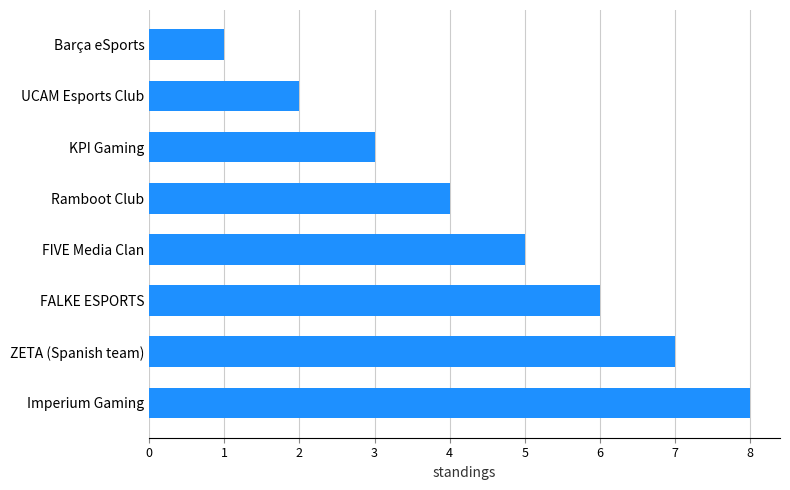

Rank the categories by value from highest to lowest.

Imperium Gaming, ZETA (Spanish team), FALKE ESPORTS, FIVE Media Clan, Ramboot Club, KPI Gaming, UCAM Esports Club, Barça eSports